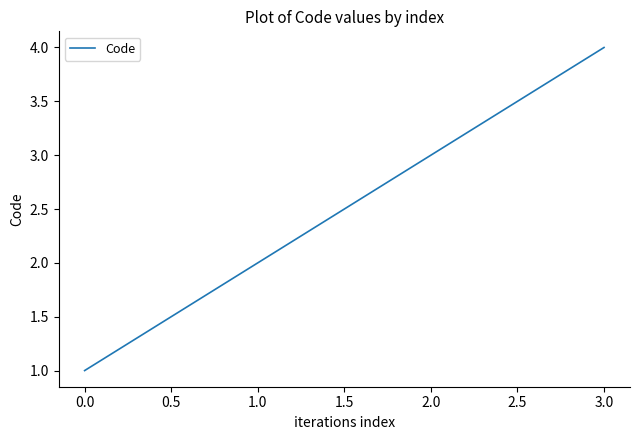

Reading left to right, list all the values displayed in this chart.

1	2	3	4